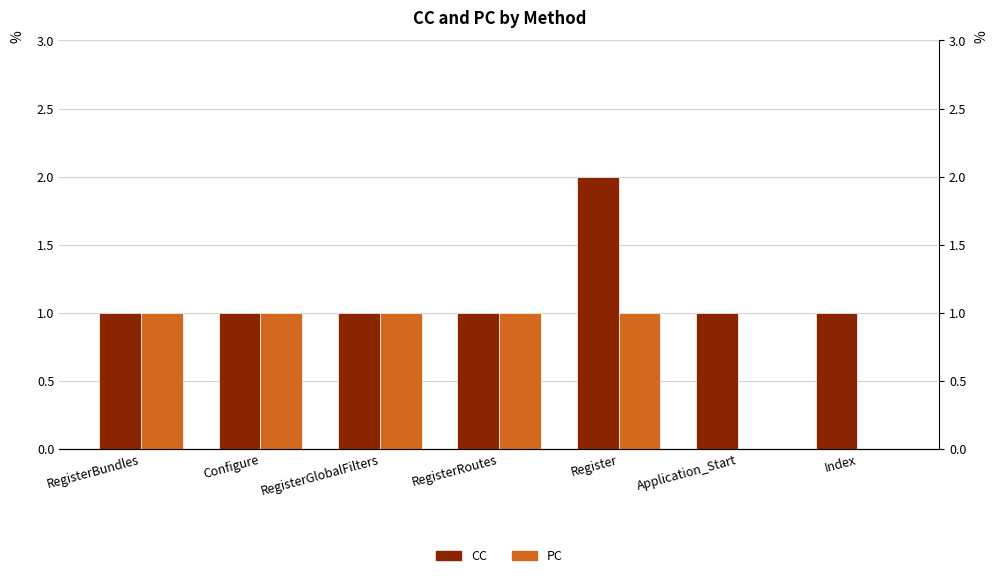

The value of CC at Register is 3. True or false?

False